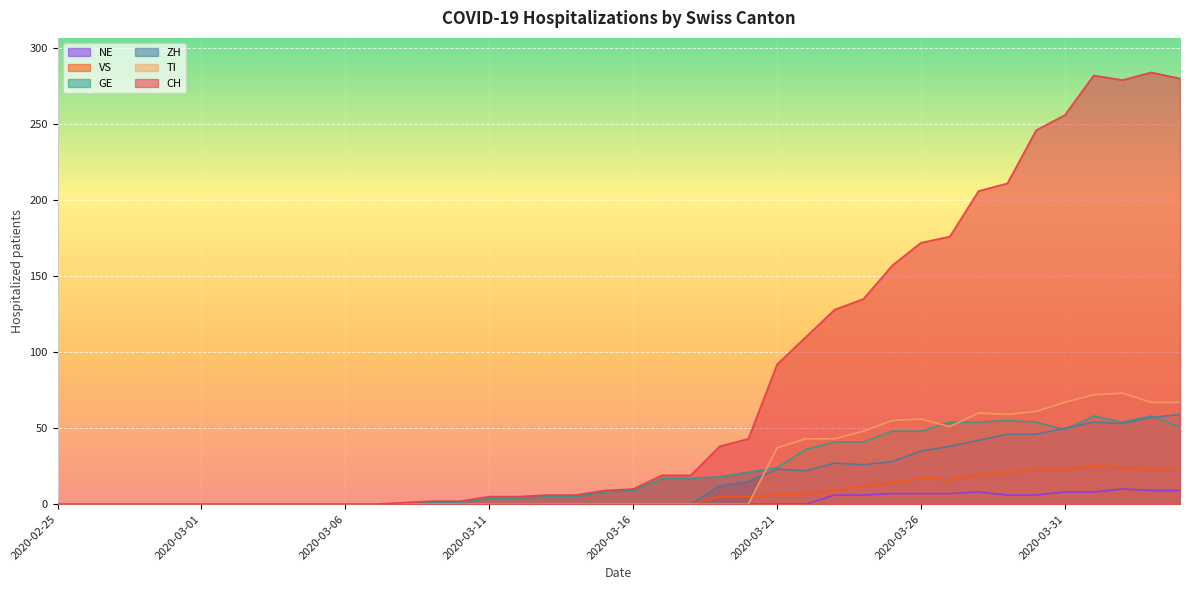

The ZH series shows 51 at 2020-03-27. True or false?

False